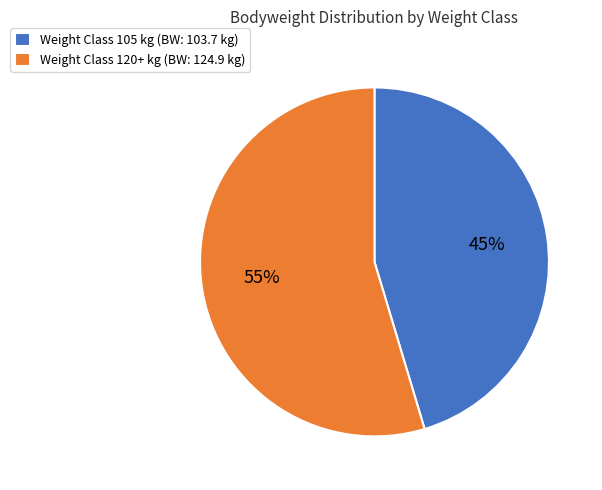

To the nearest percent, what is the average slice percentage?

50%